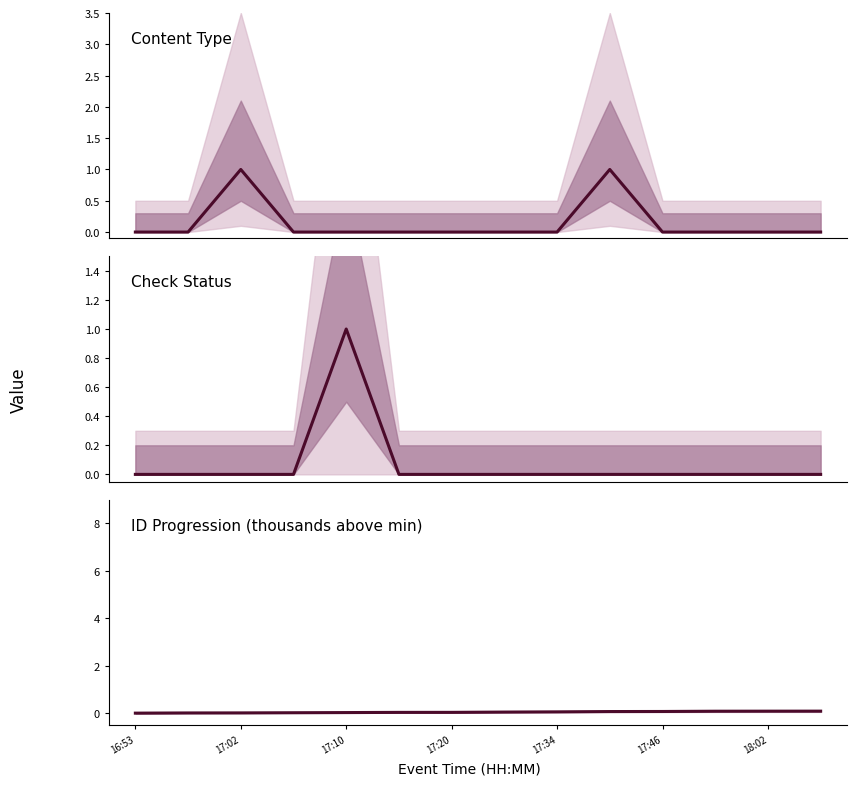

What is the maximum value shown in the chart?

1.0